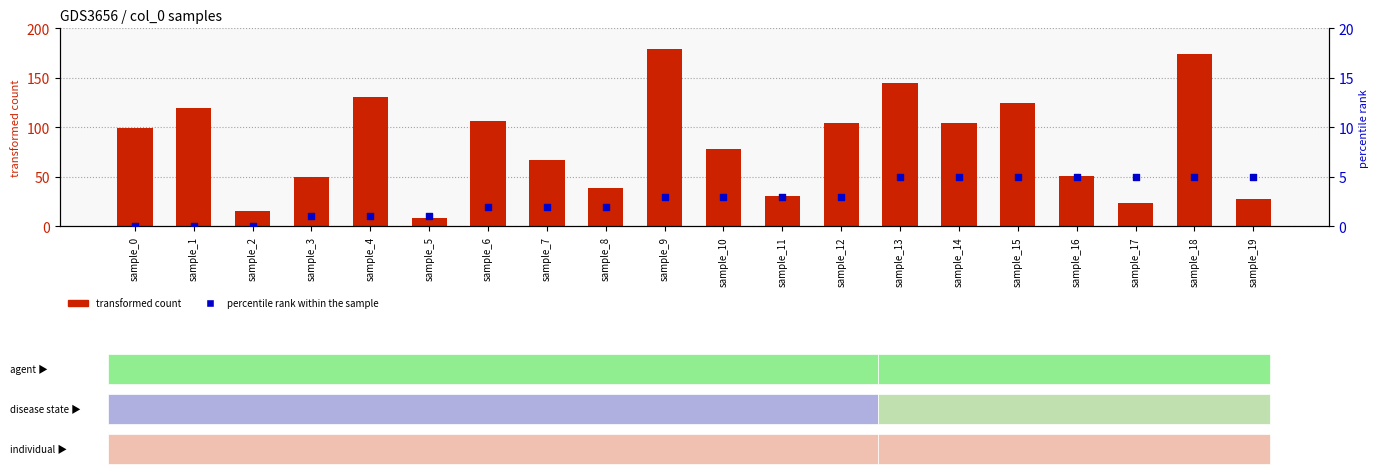

Is the value of percentile rank within the sample at sample_8 greater than the value of transformed count at sample_3?

No